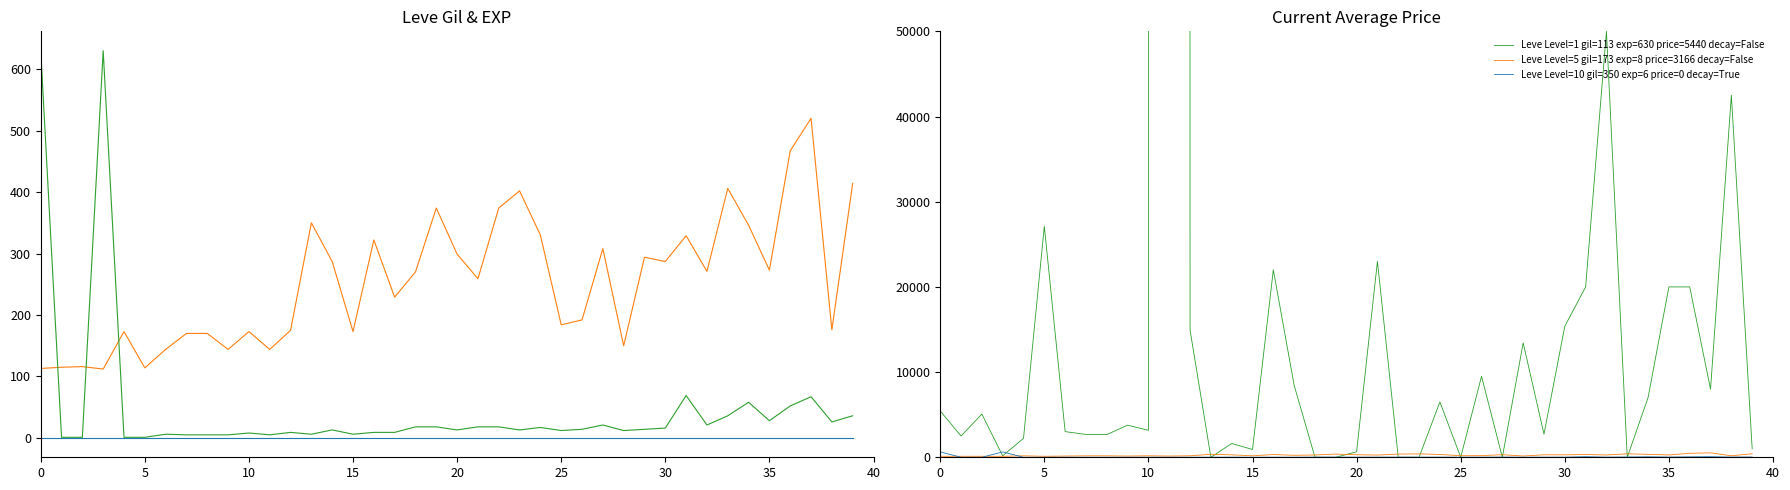

How many distinct data groups are displayed?

6